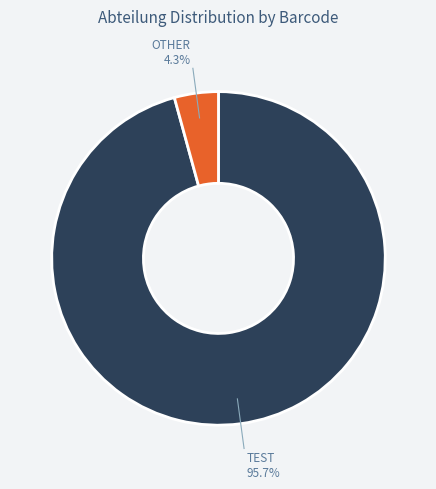

Count the number of slices in the pie.

2